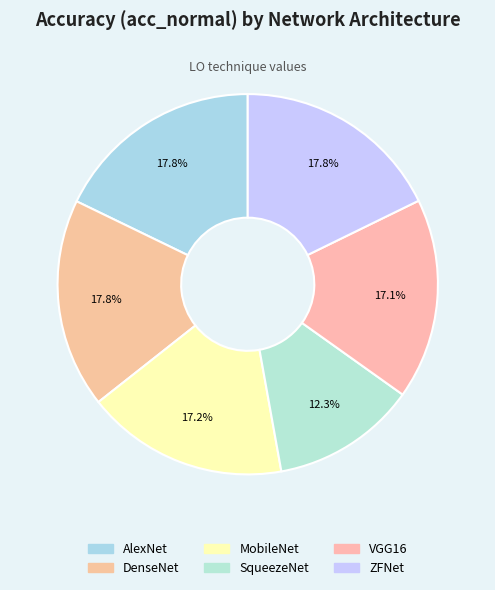

Rank the categories by value from lowest to highest.

SqueezeNet, VGG16, MobileNet, ZFNet, DenseNet, AlexNet